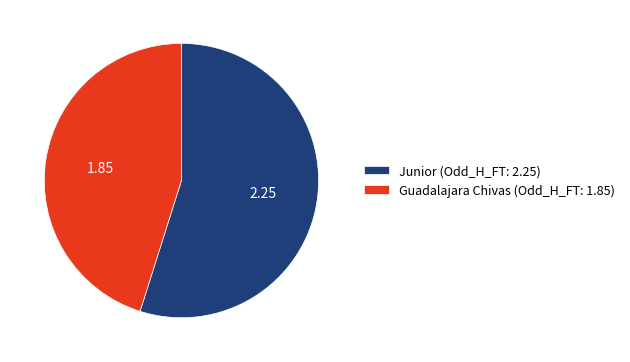

Combined, do Junior (Odd_H_FT: 2.25) and Guadalajara Chivas (Odd_H_FT: 1.85) account for over 50%?

Yes